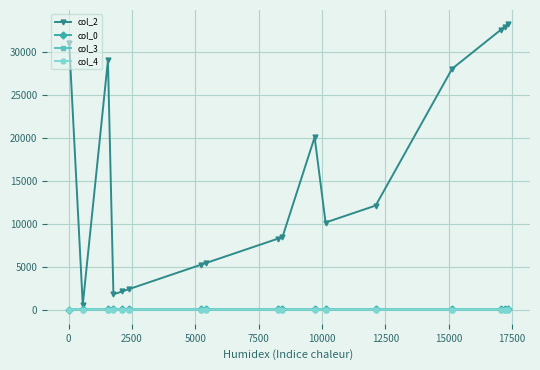

How many lines are shown in the chart?

4